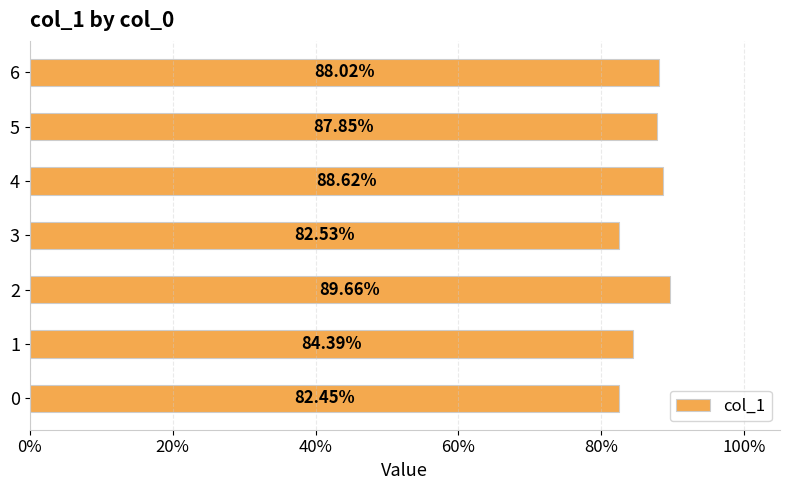

How many values are between 0 and 1?

7